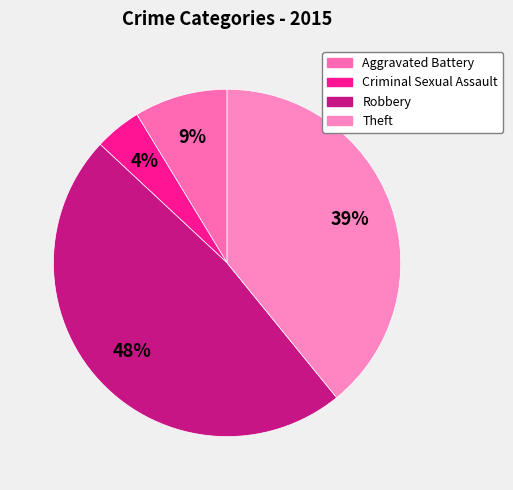

Which category has the biggest portion of the pie?

Robbery